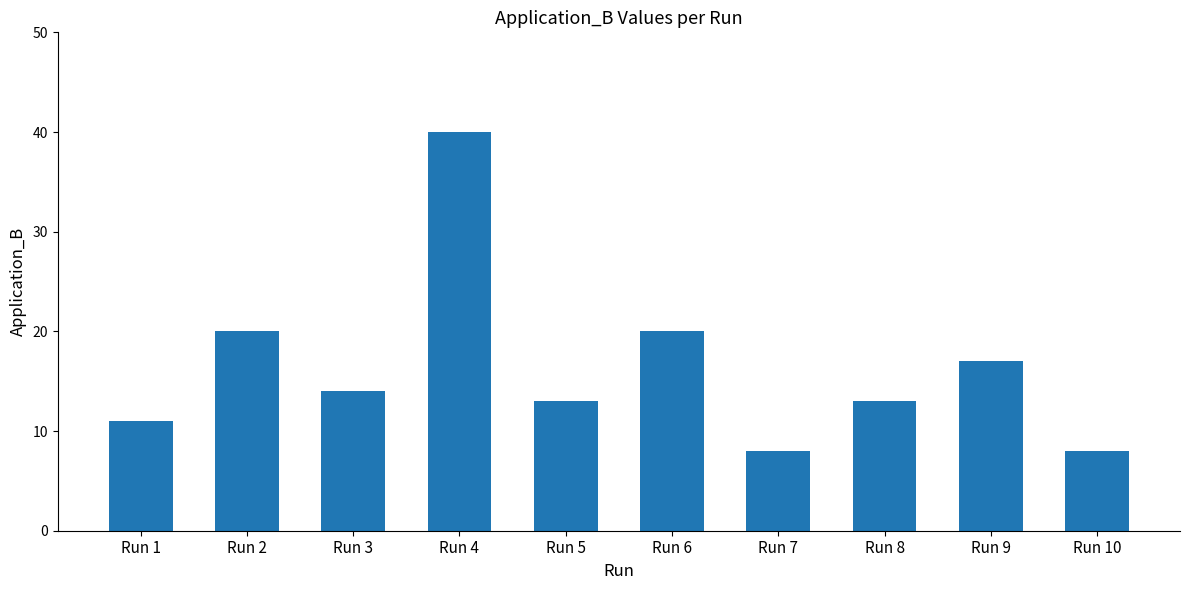

Approximately how many times larger is the value at Run 5 compared to Run 7?

1.6